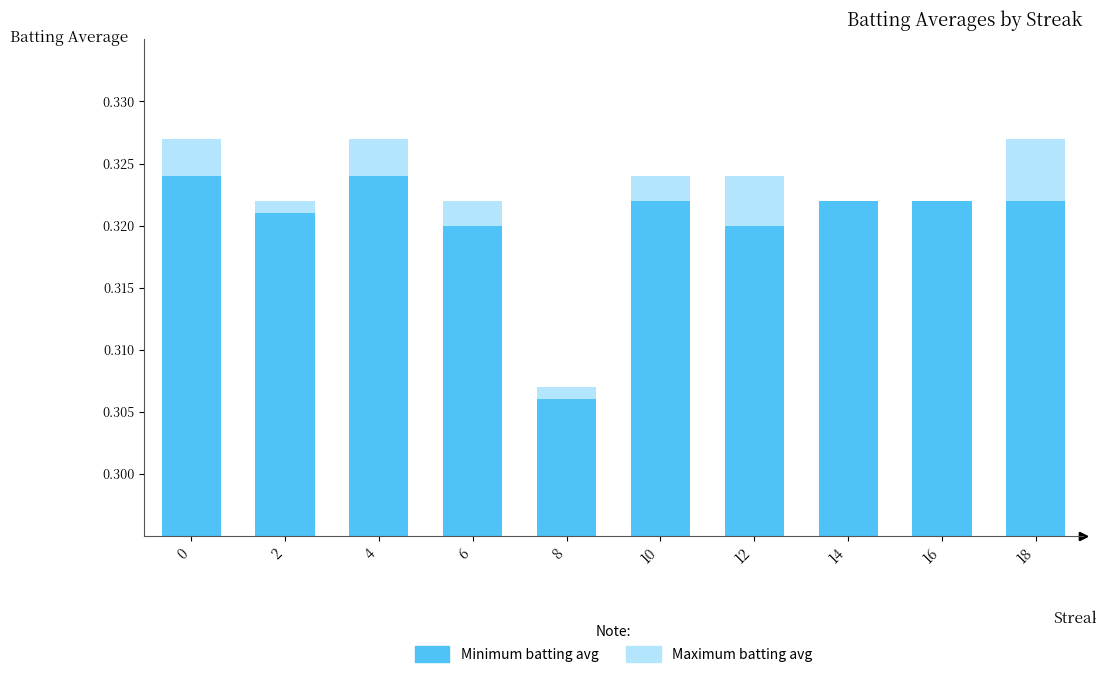

At 16, list the series in order from smallest to largest.

Batting Average1, Batting Average2